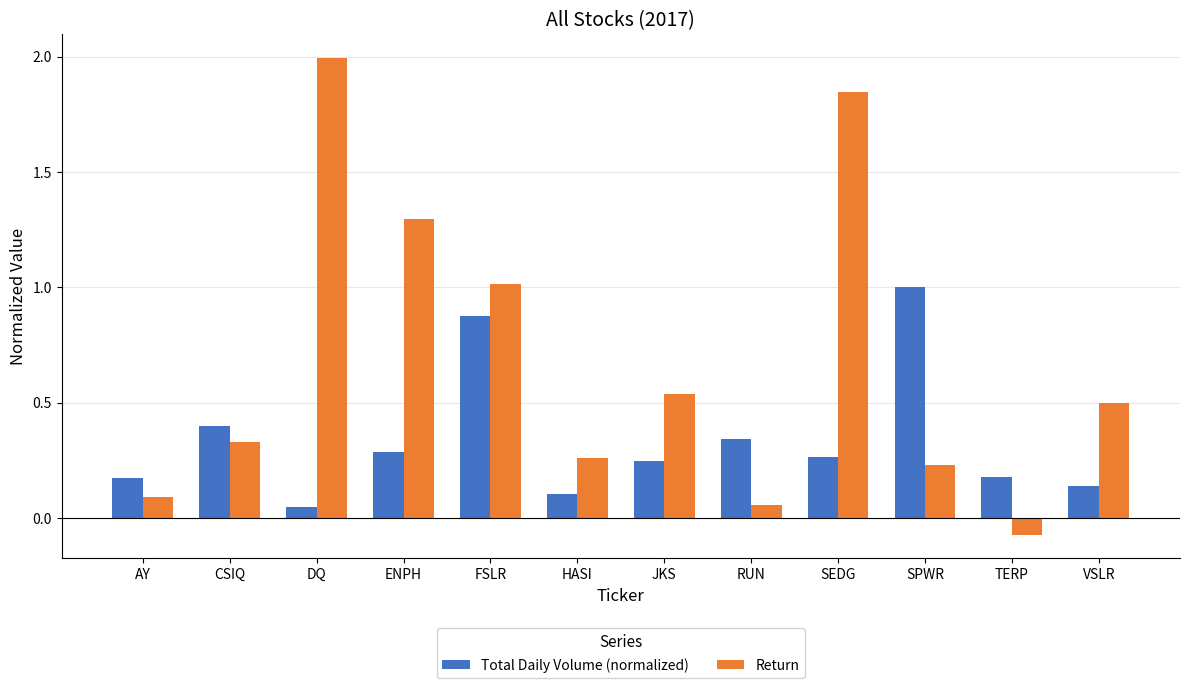

Which category has the highest value in the Return series?

DQ